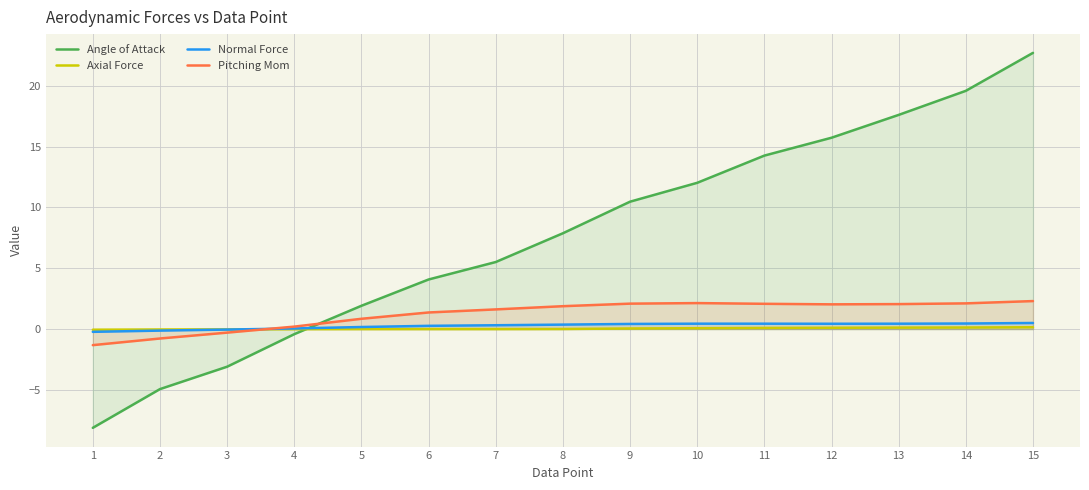

What is the average value of the Normal Force series?

0.3